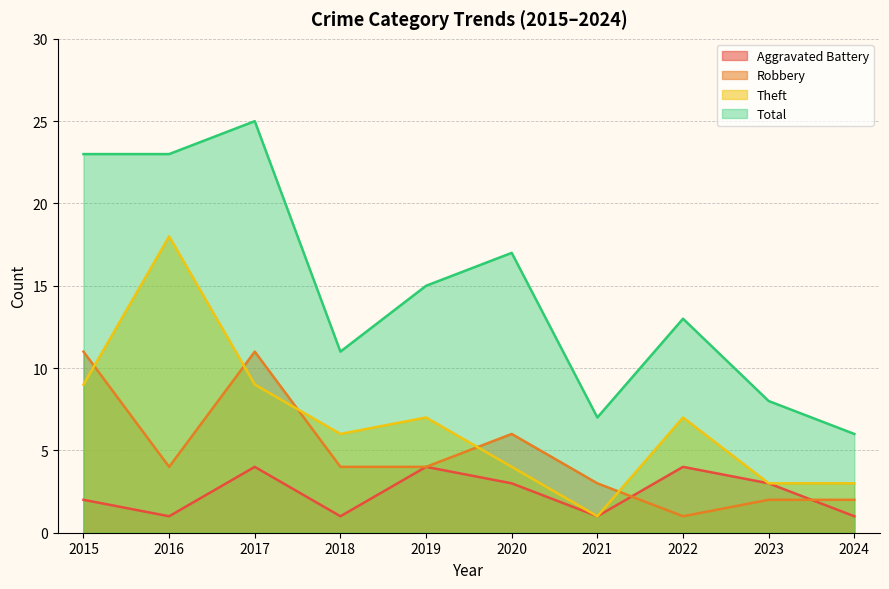

Which series has the largest range (max minus min)?

Total